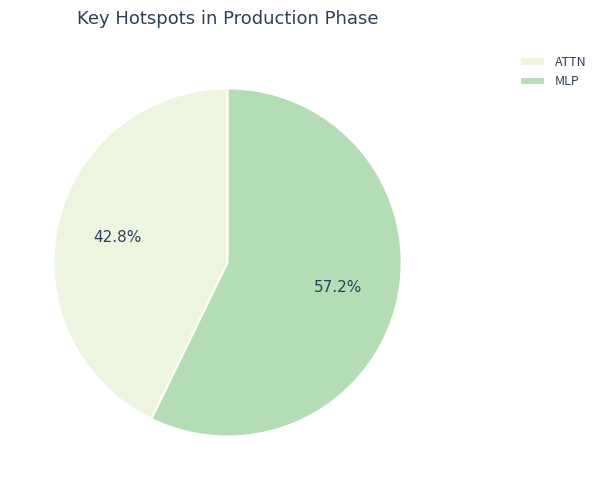

To the nearest percent, what is the average slice percentage?

50%